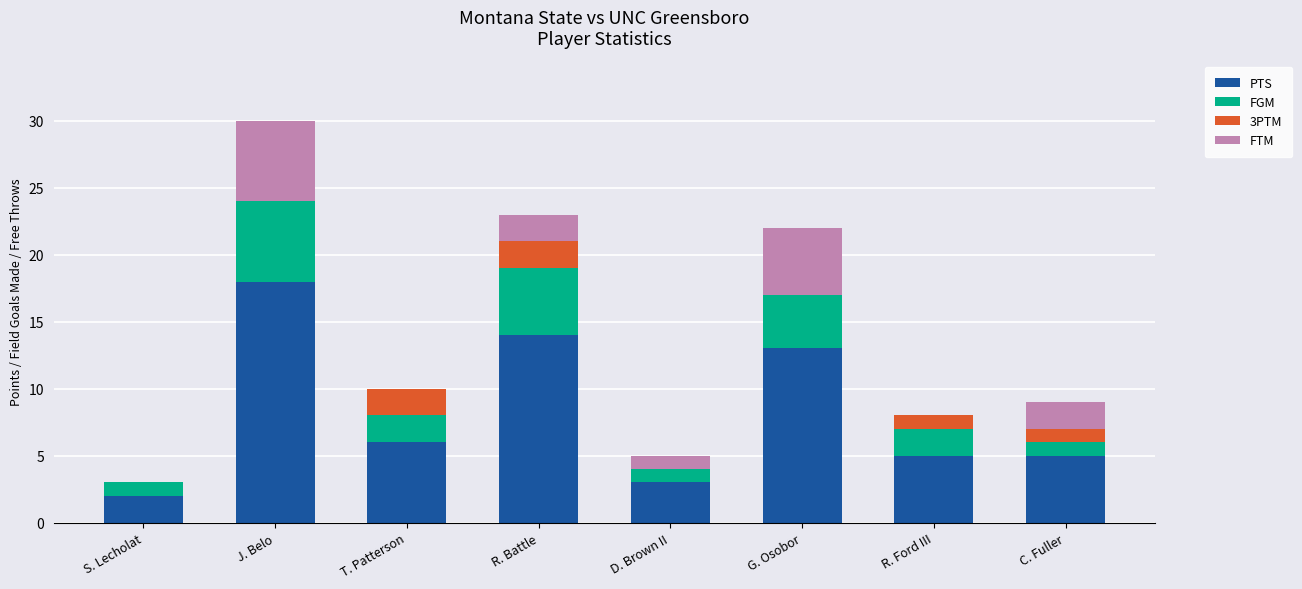

What is the sum of the PTS values at T. Patterson and S. Lecholat?

8